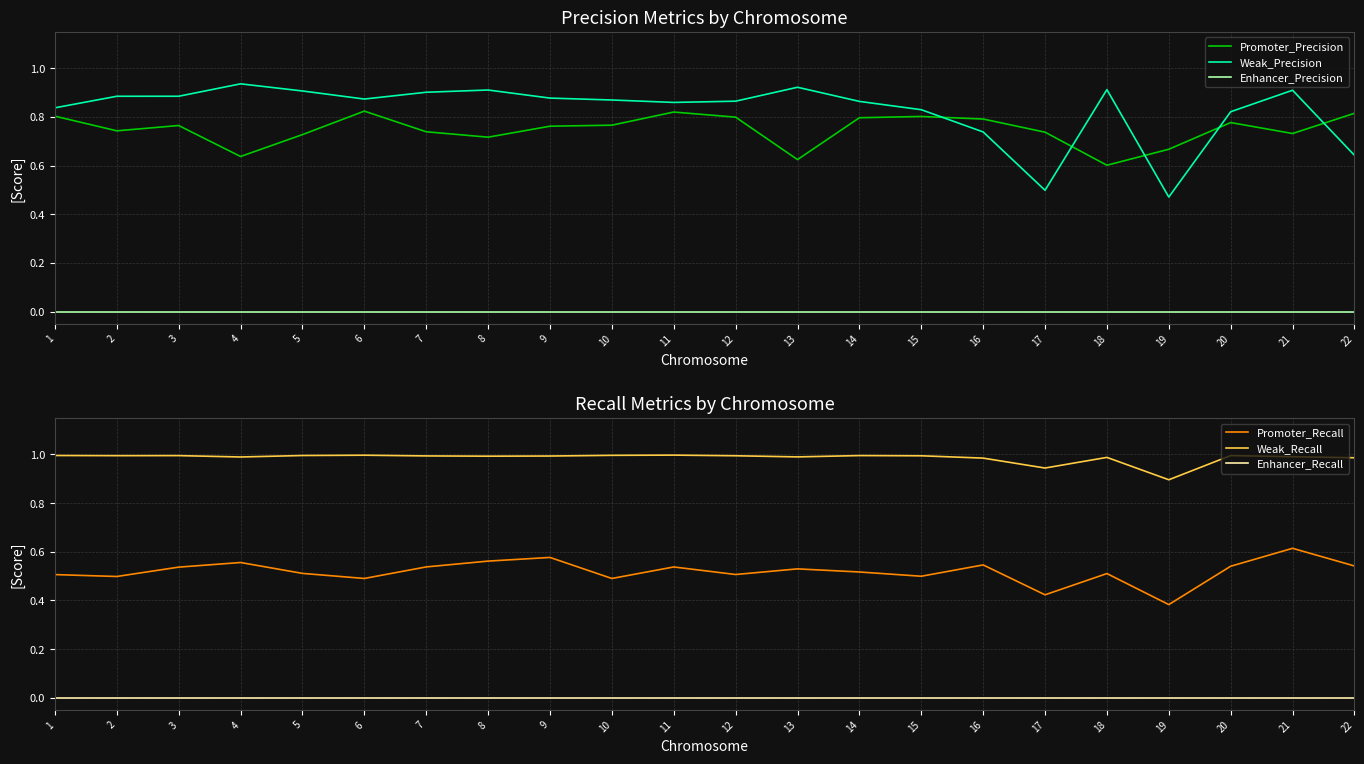

Rank the series by their maximum value, from lowest to highest.

Enhancer_Precision, Enhancer_Recall, Promoter_Recall, Promoter_Precision, Weak_Precision, Weak_Recall